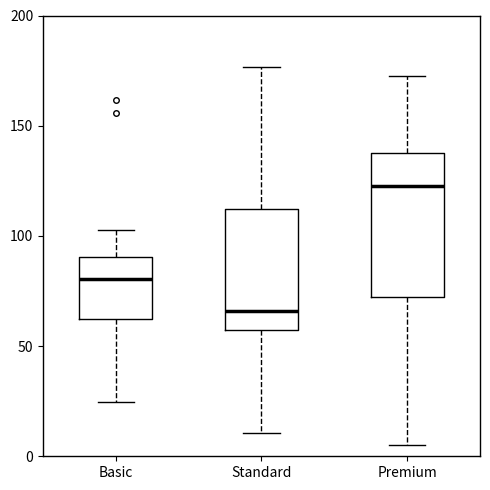

Where is the upper edge of the box for Standard on the y-axis? The values are not printed on the chart, so give them approximately, as read against the axis.

110